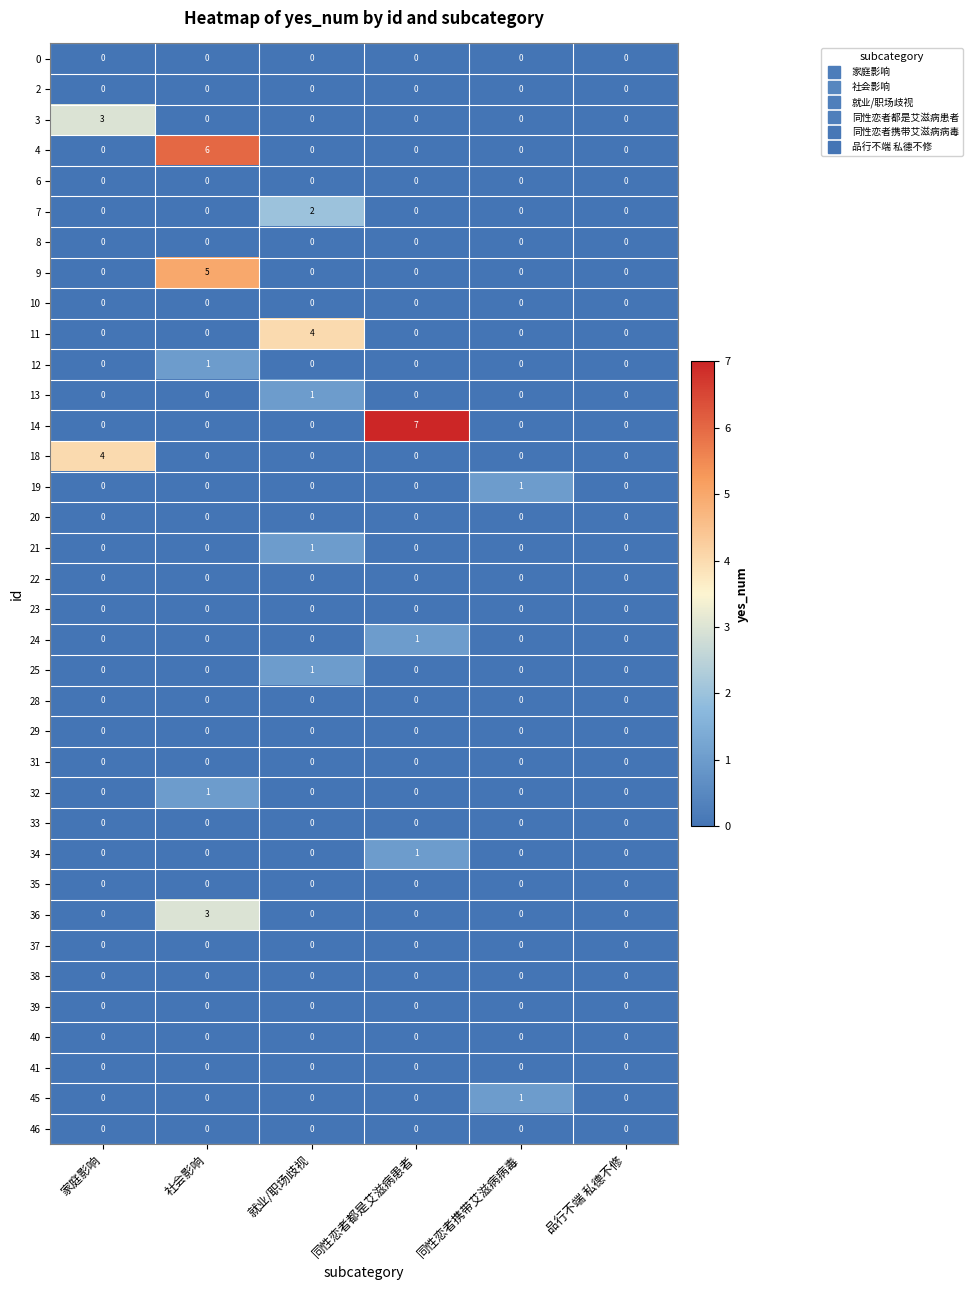

Between 同性恋者都是艾滋病患者 and 品行不端 私德不修, which series saw the biggest shift?

14